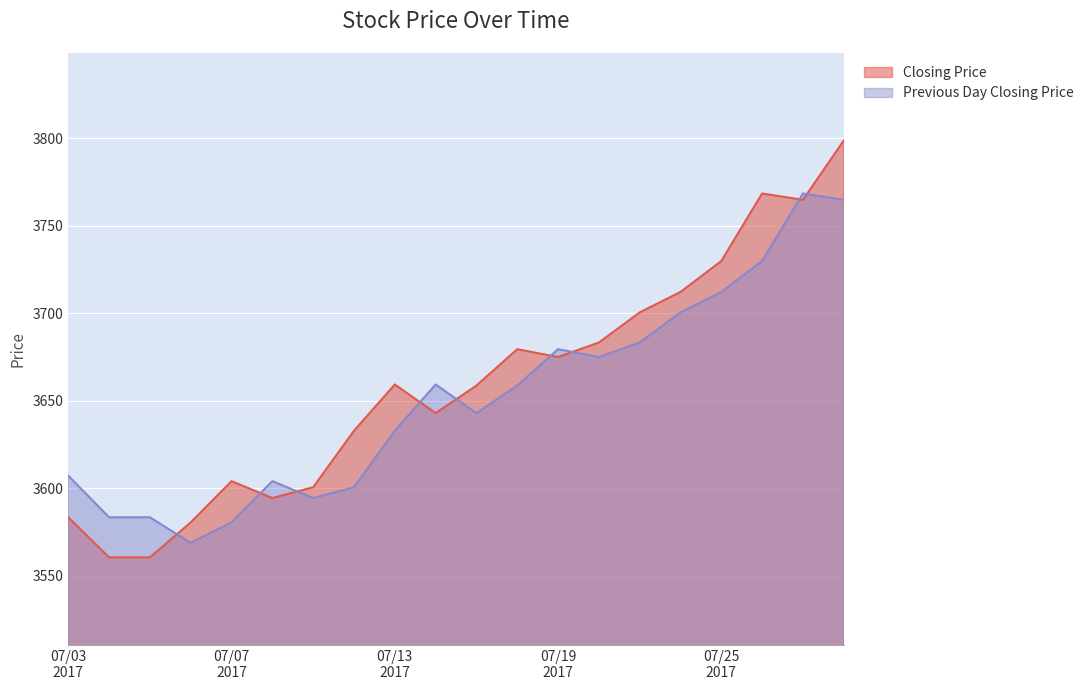

Which category has the highest value in the Previous Day Closing Price series?

20170727